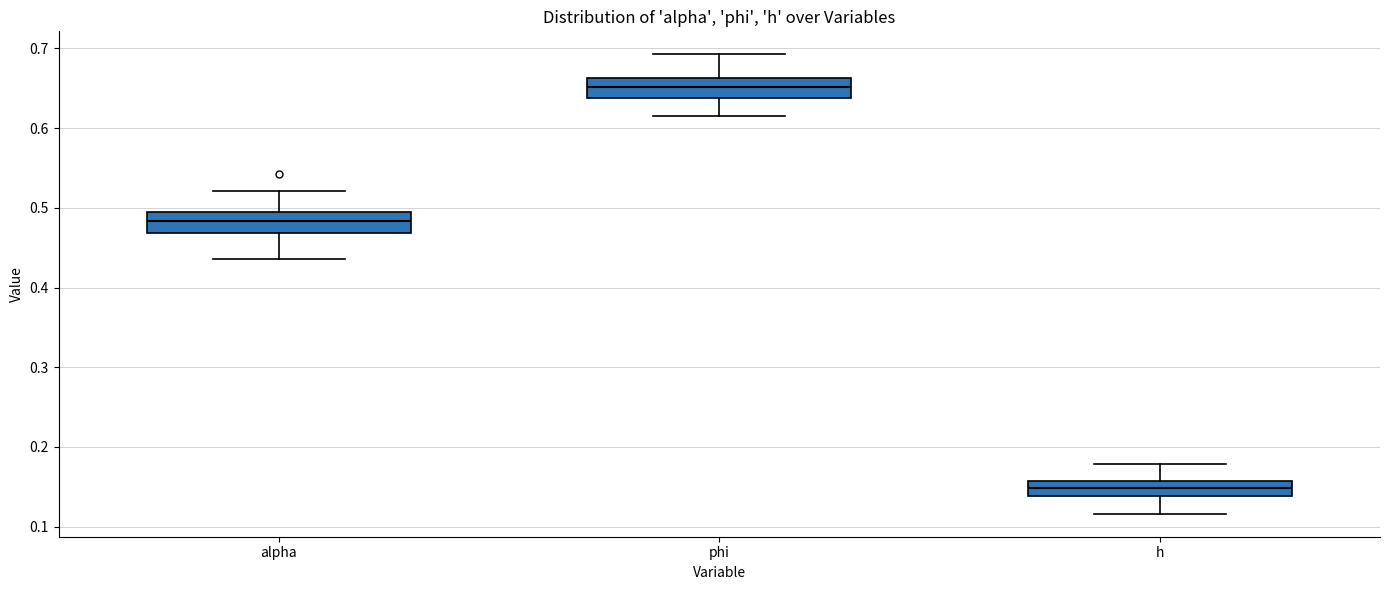

Where is the upper edge of the box for phi on the y-axis? The values are not printed on the chart, so give them approximately, as read against the axis.

0.66